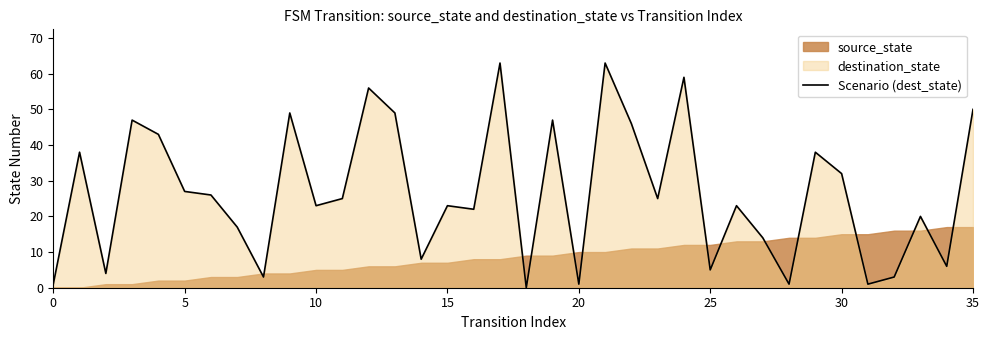

How many data points are less than 25?

18